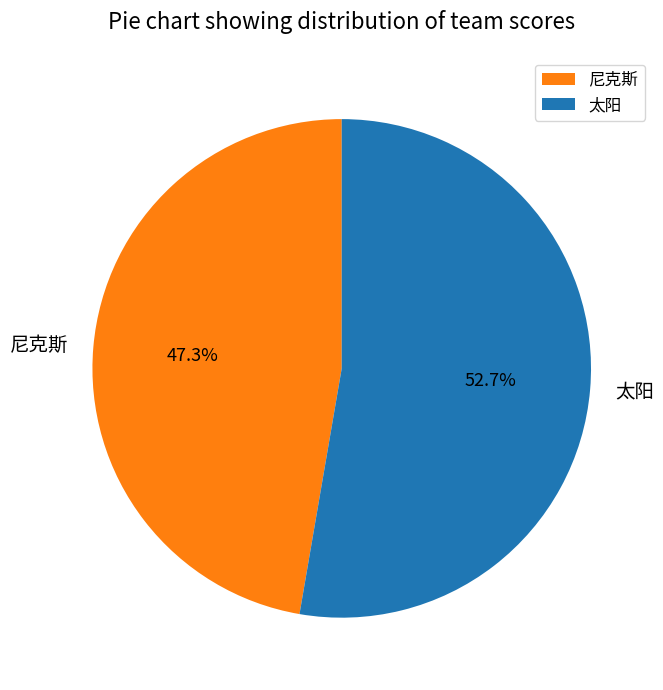

Count the number of slices in the pie.

2